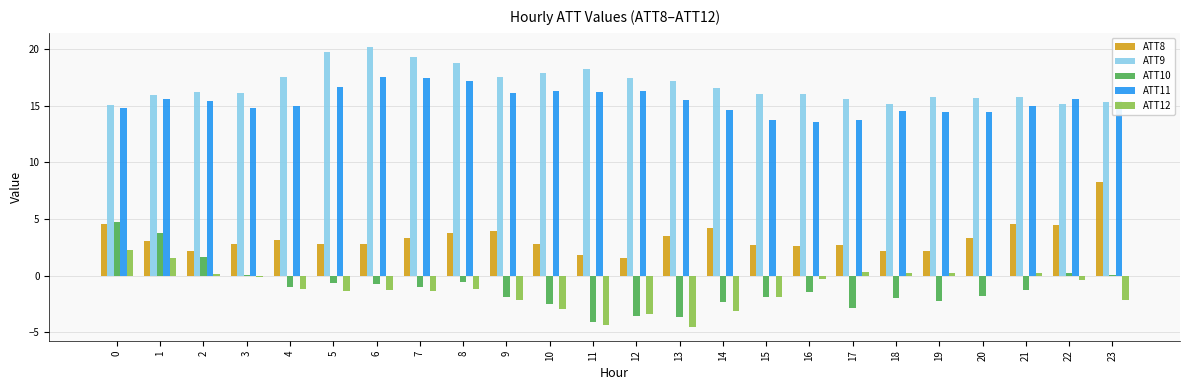

What is the total value across all series at 11?

27.8